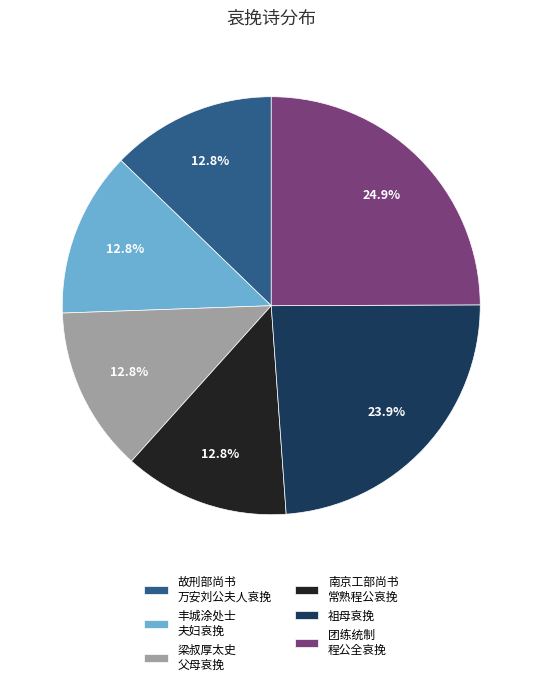

To the nearest percent, what is the difference between the largest and smallest slice percentages?

12%